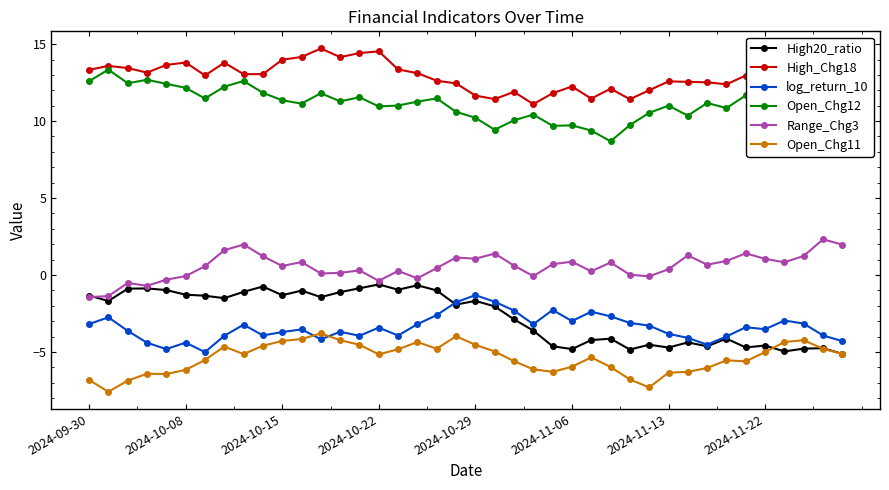

Read the Range_Chg3 value at 38.

2.3